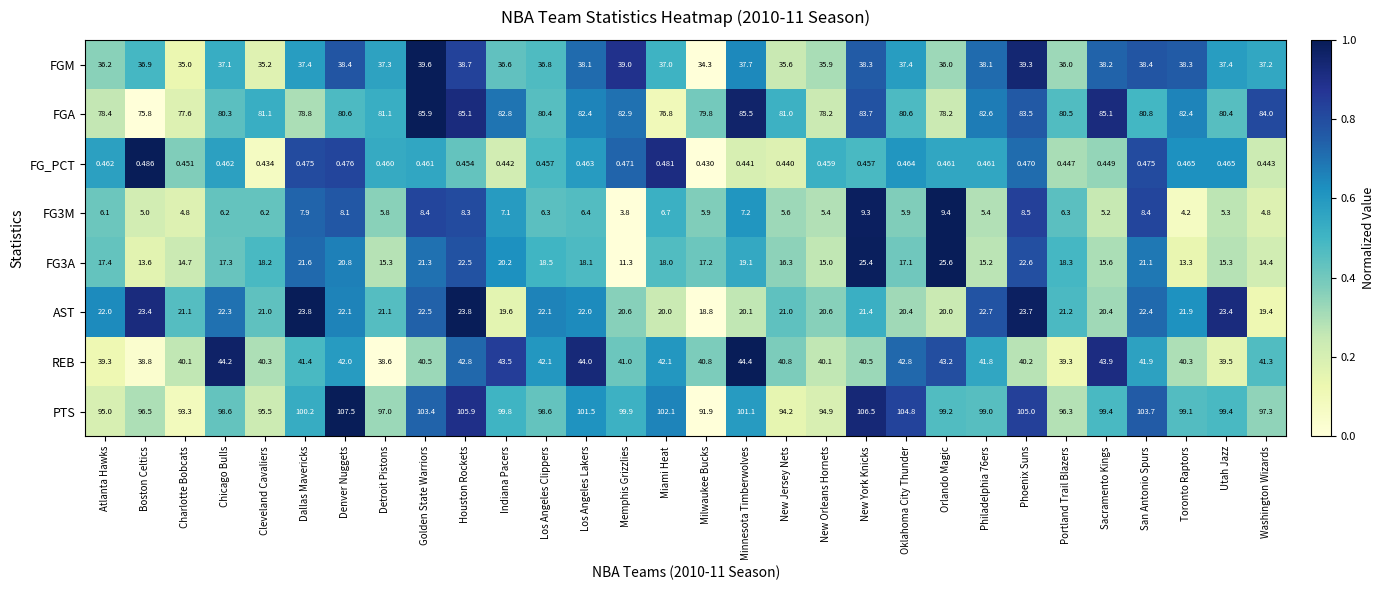

Between Houston Rockets and Miami Heat, which series saw the biggest shift?

FGA